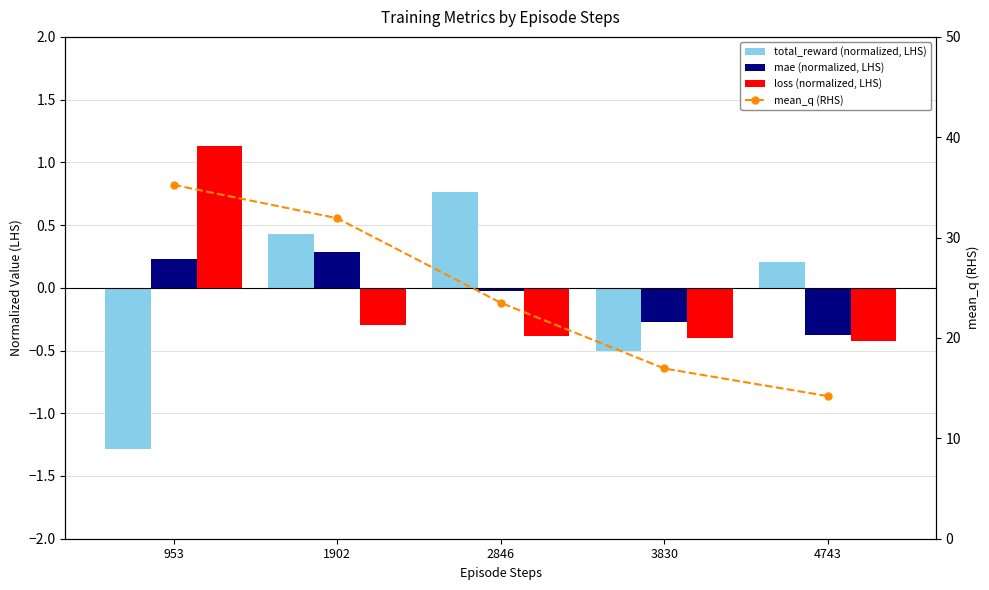

What value does the total_reward (normalized, LHS) series have at 953?

-1.3